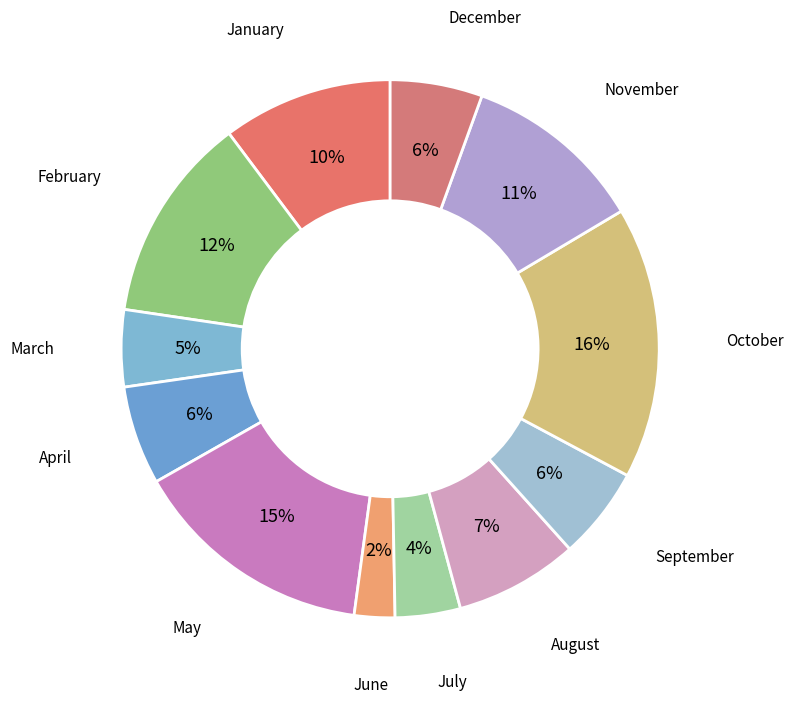

Is there any slice that represents more than half of the pie?

No